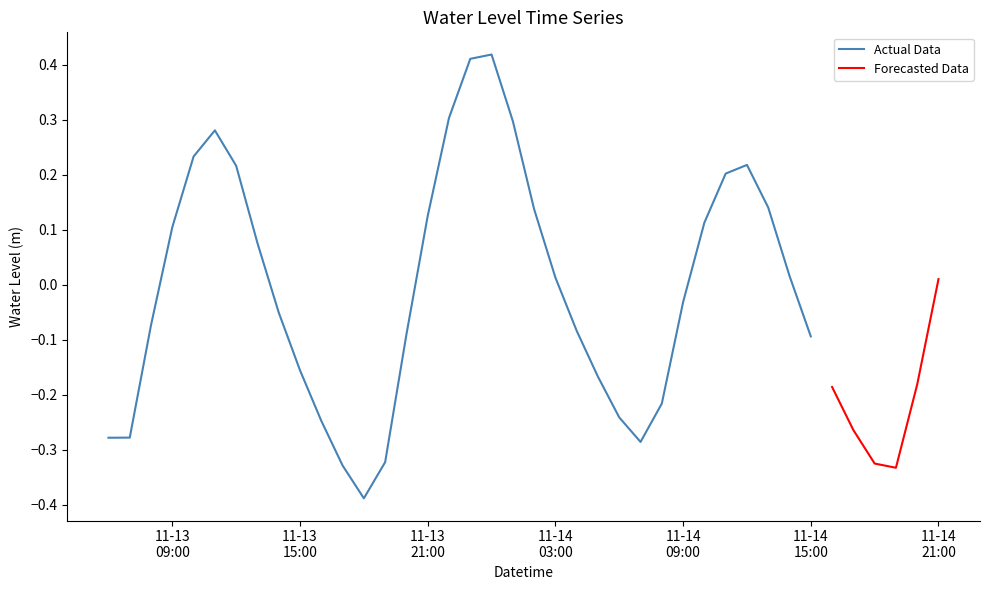

Which has a higher value, 2022-11-13 12:00:00 or 2022-11-13 22:00:00?

2022-11-13 22:00:00